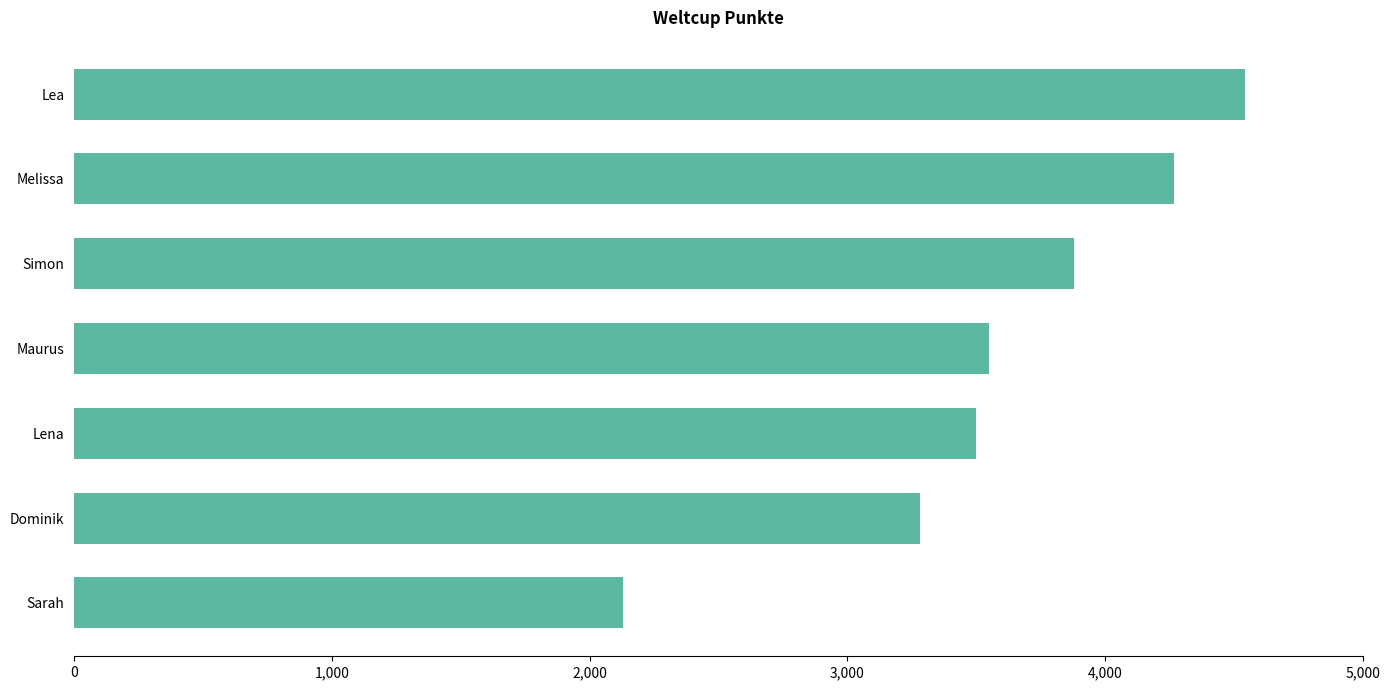

Where is the data nearest to the value 3336?

Dominik